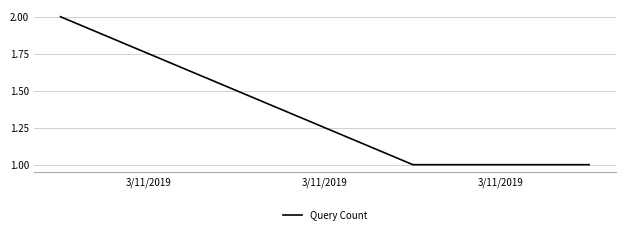

What is the sum of all values?

4